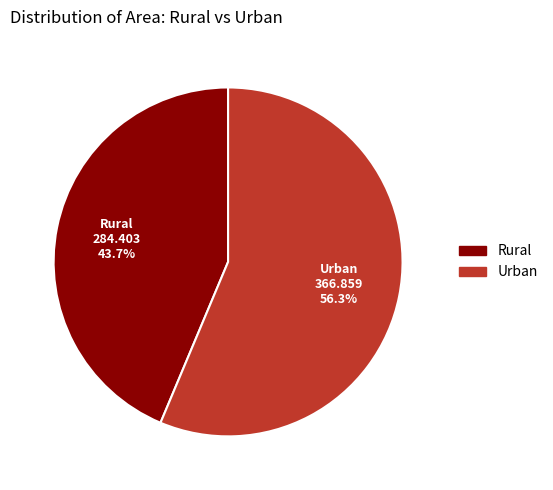

To the nearest percent, what is the combined percentage of Rural and Urban?

100%